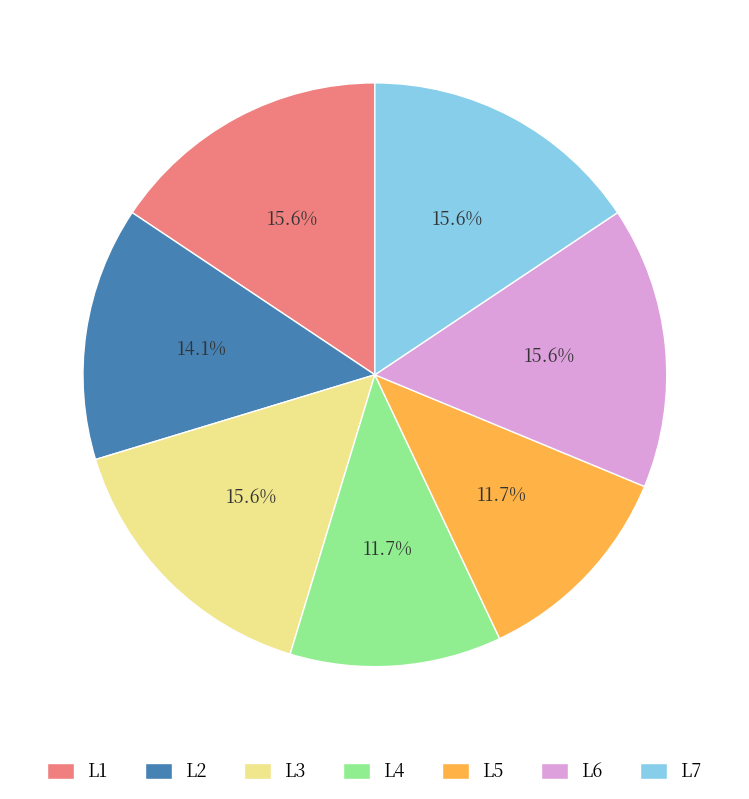

Is there any slice that represents more than half of the pie?

No